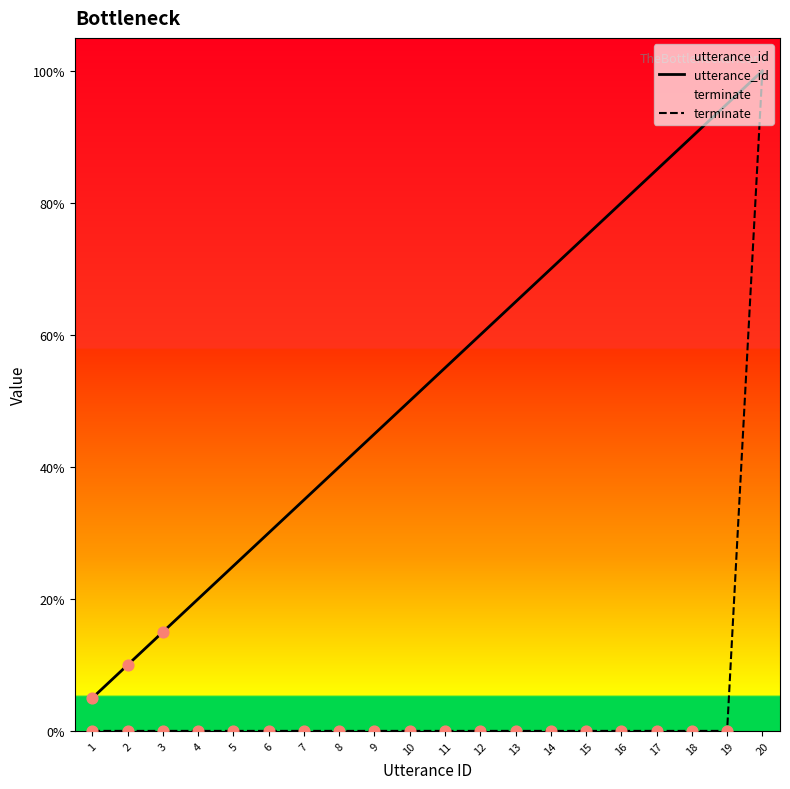

Which series contains the lowest Y value?

terminate